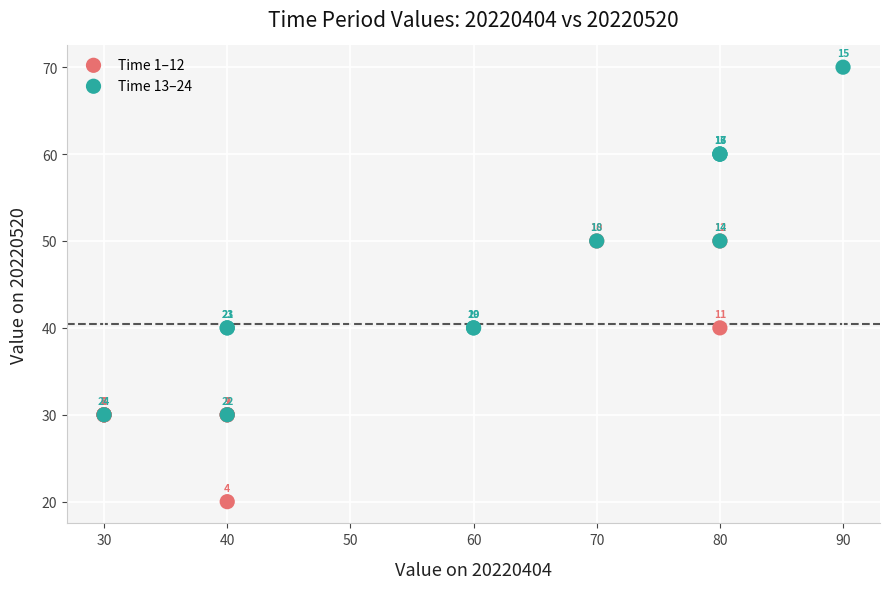

Which series reaches the maximum Y coordinate?

Time 13–24